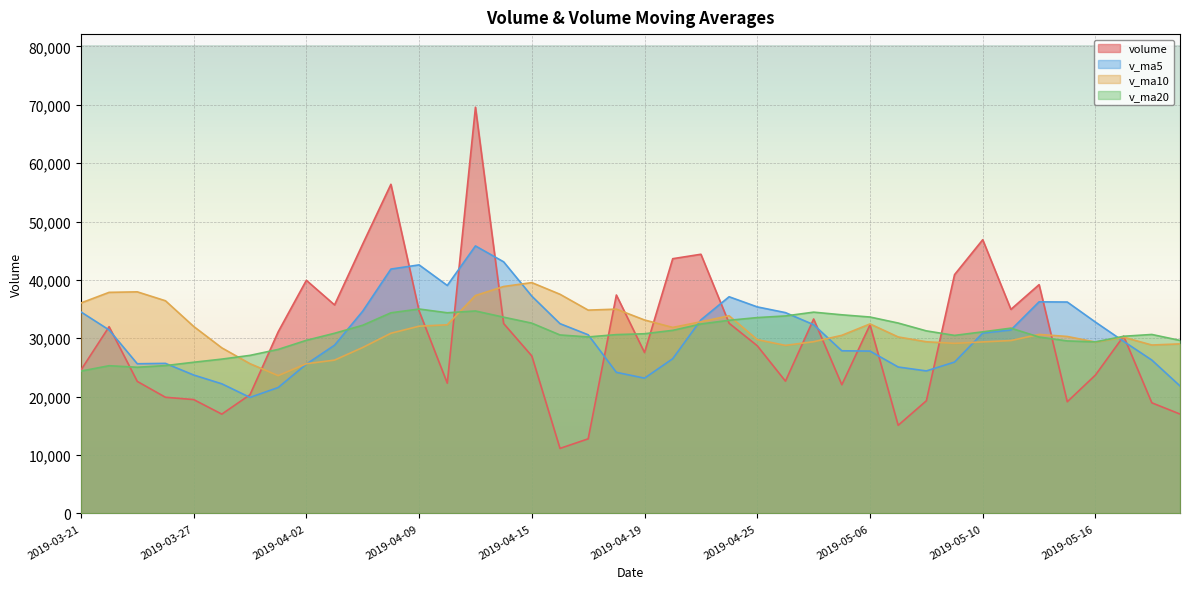

What position from the left is 2019-05-07?

30